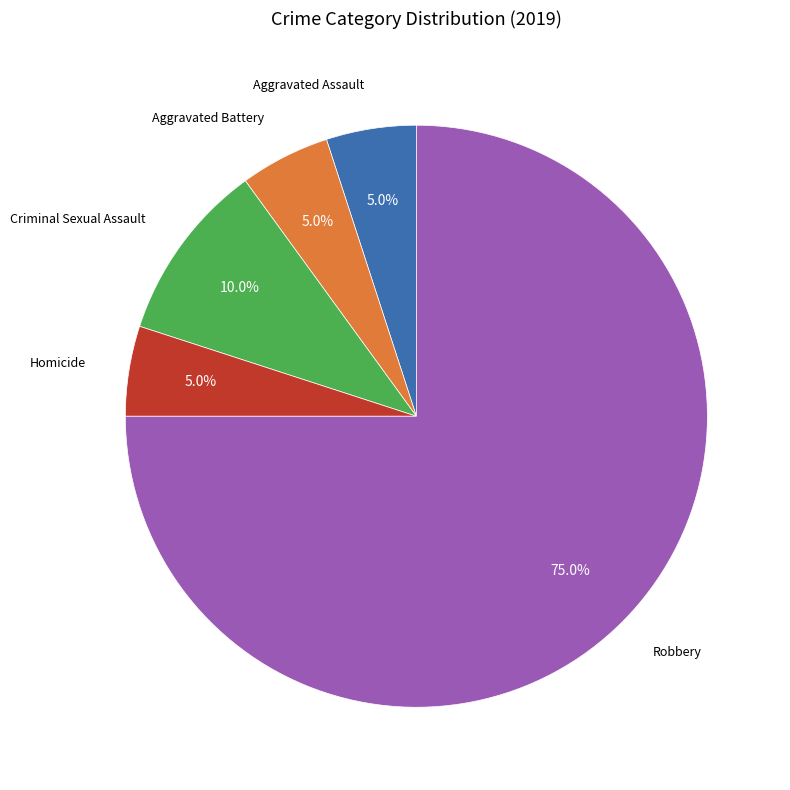

Is there a majority slice in this chart?

Yes